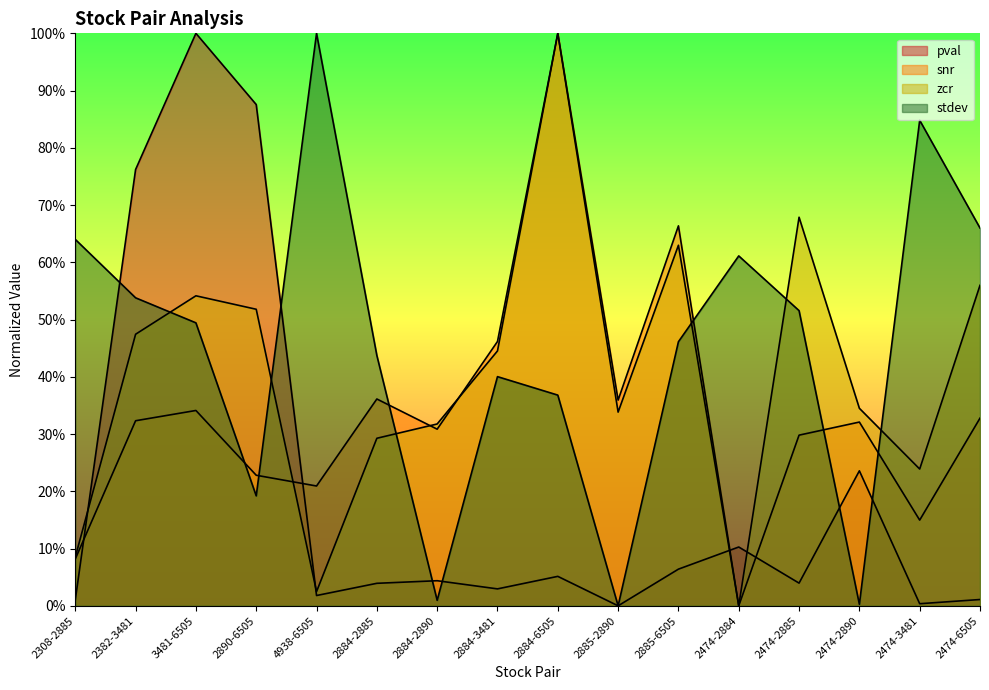

Which series has the largest total across all categories?

stdev